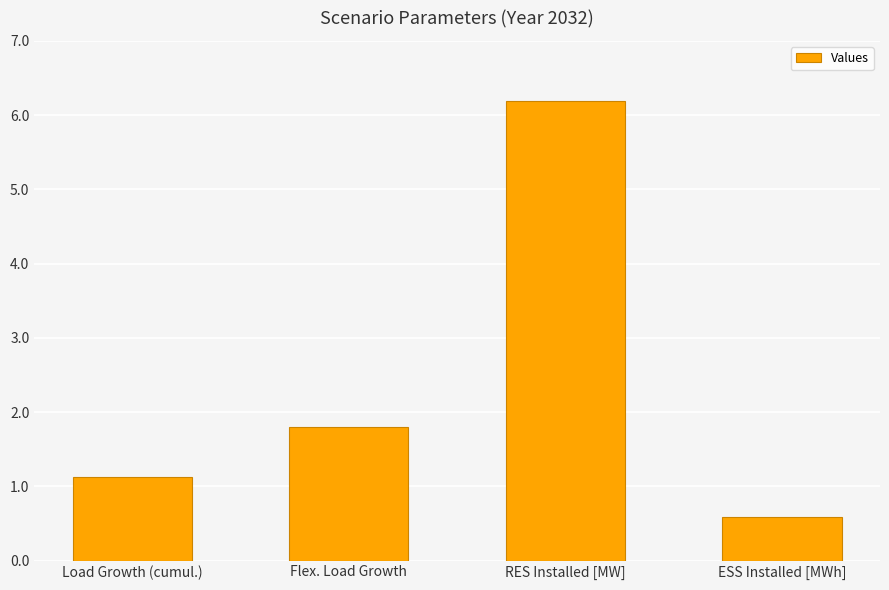

What is the label of the 3rd bar from the left?

RES Installed [MW]